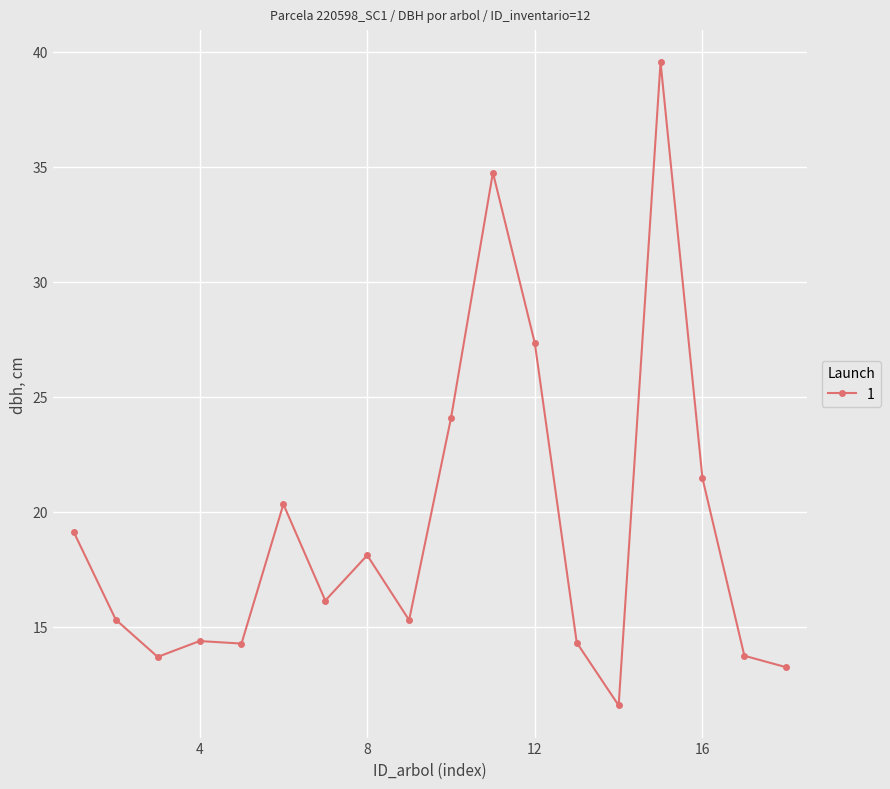

Does the chart have visible grid lines?

Yes